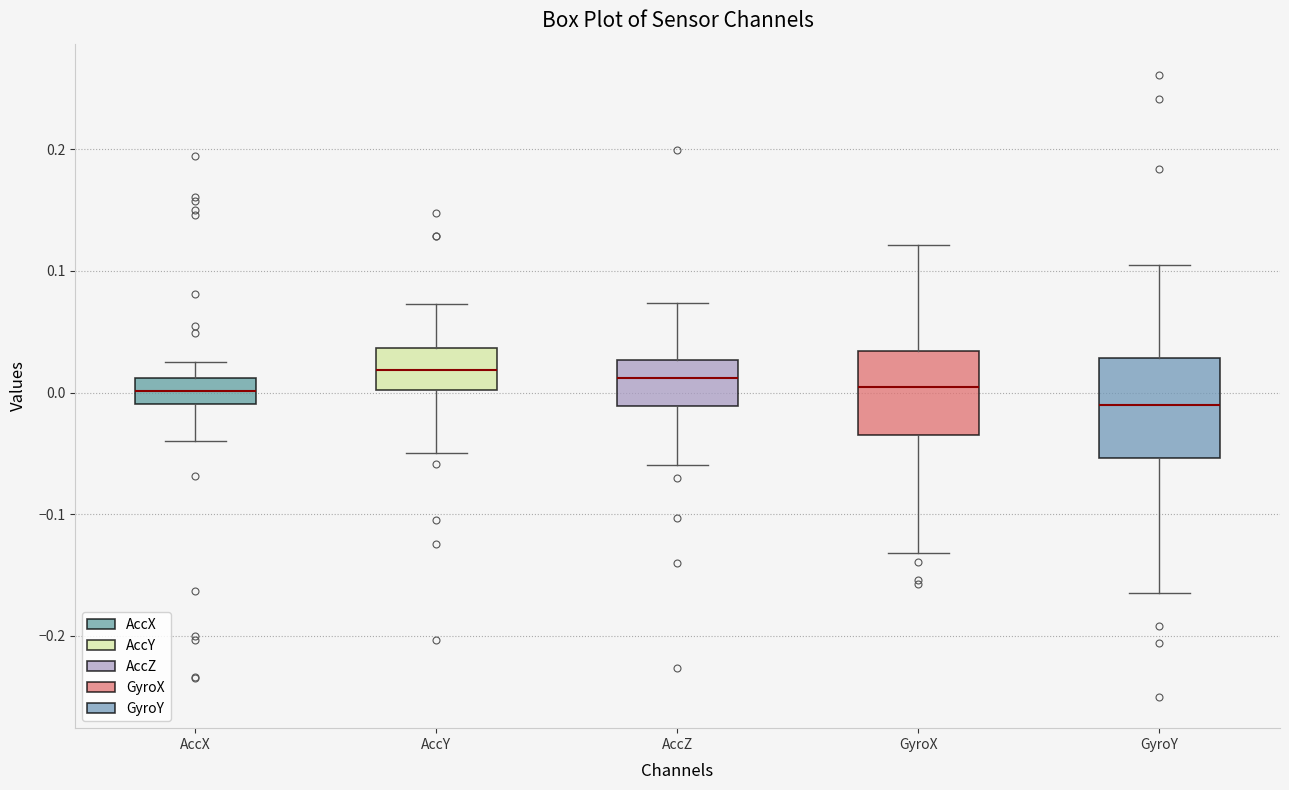

Comparing the boxes themselves (not the whiskers), which one is the tallest?

GyroY